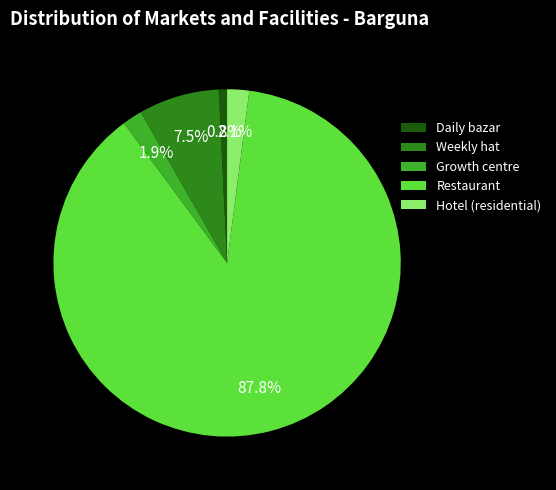

How many slices are in this pie chart?

5